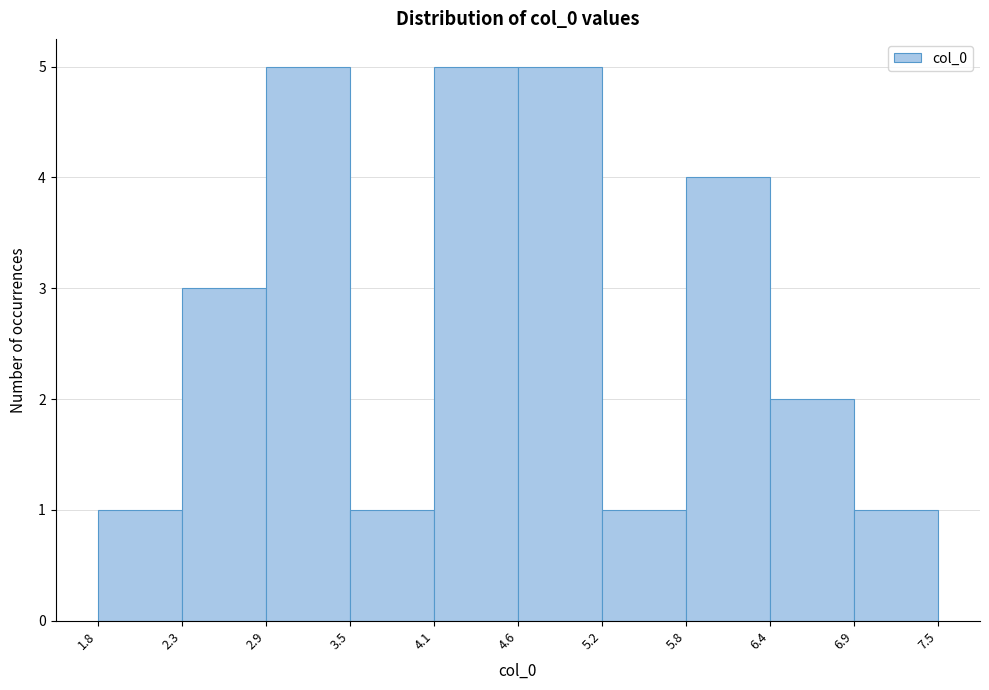

How tall is the bar that spans 4.1 to 4.6 on the x-axis? The values are not printed on the chart, so give them approximately, as read against the axis.

5